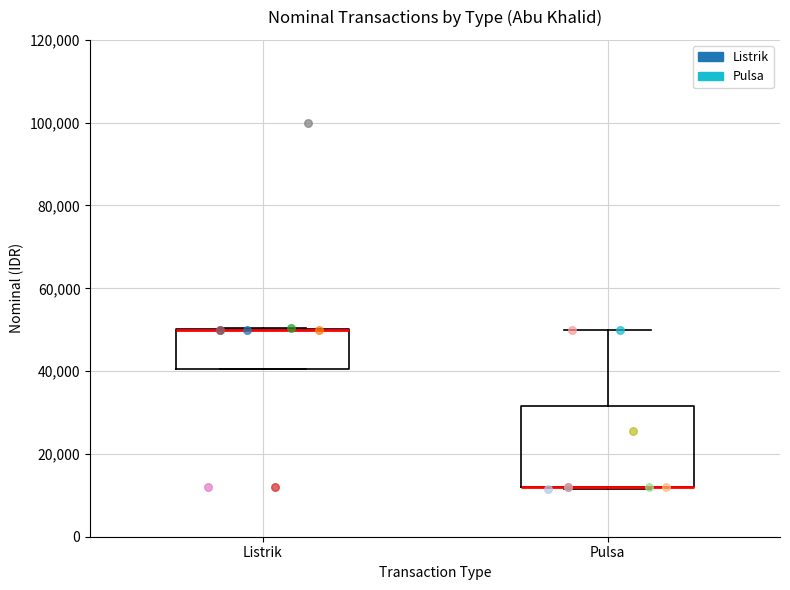

Reading left to right, transcribe this box plot: for each box, give where its median line is, the range the box spans, and where its two whiskers end, as read against the y-axis. The values are not printed on the chart, so give them approximately, as read against the axis.

Listrik: median 50000 (drawn on the box's upper edge), box 40000 to 50000, whiskers 40000 to 50000
Pulsa: median 12000 (drawn on the box's lower edge), box 12000 to 32000, whiskers 12000 to 50000